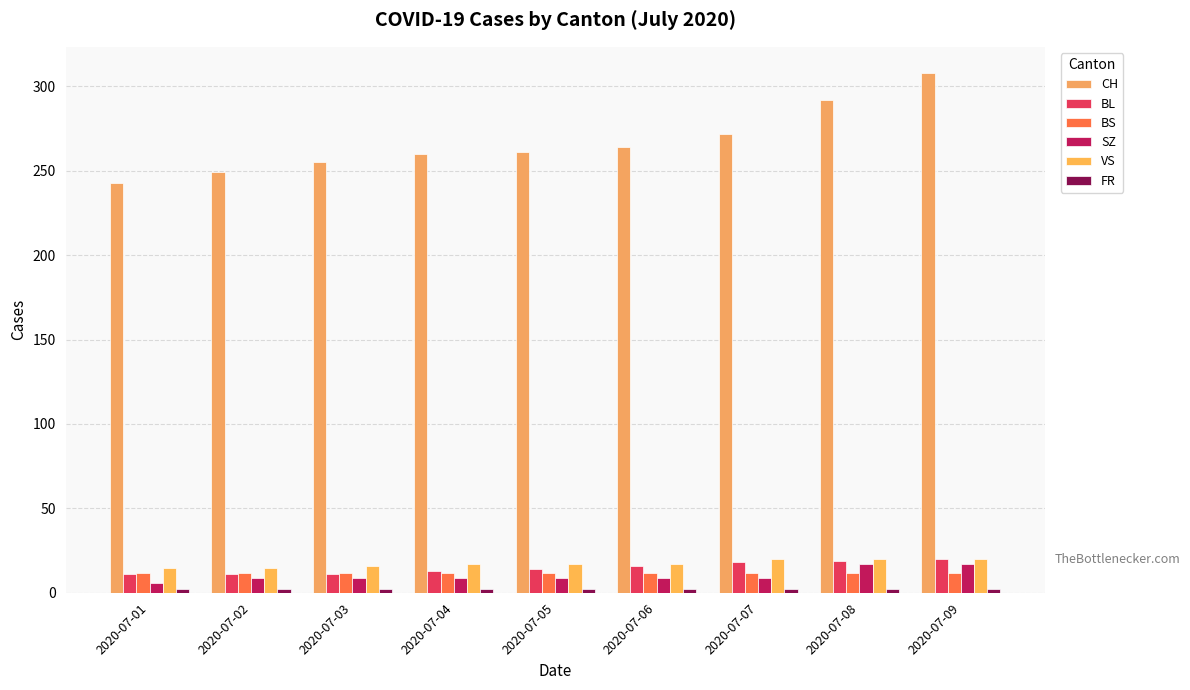

Are the bars horizontal?

No